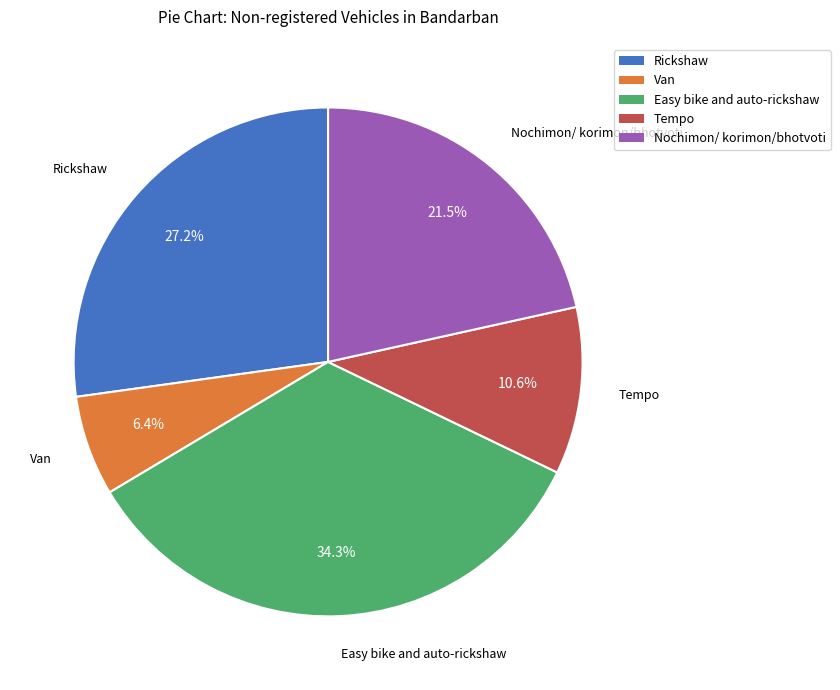

How many slices are in this pie chart?

5